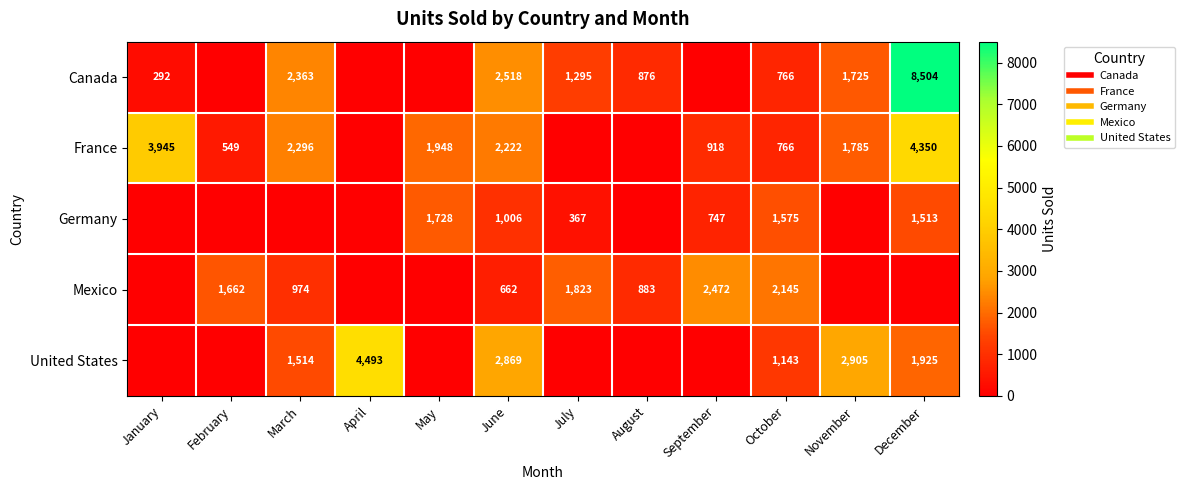

What is the spread (max minus min) of values at December?

8504